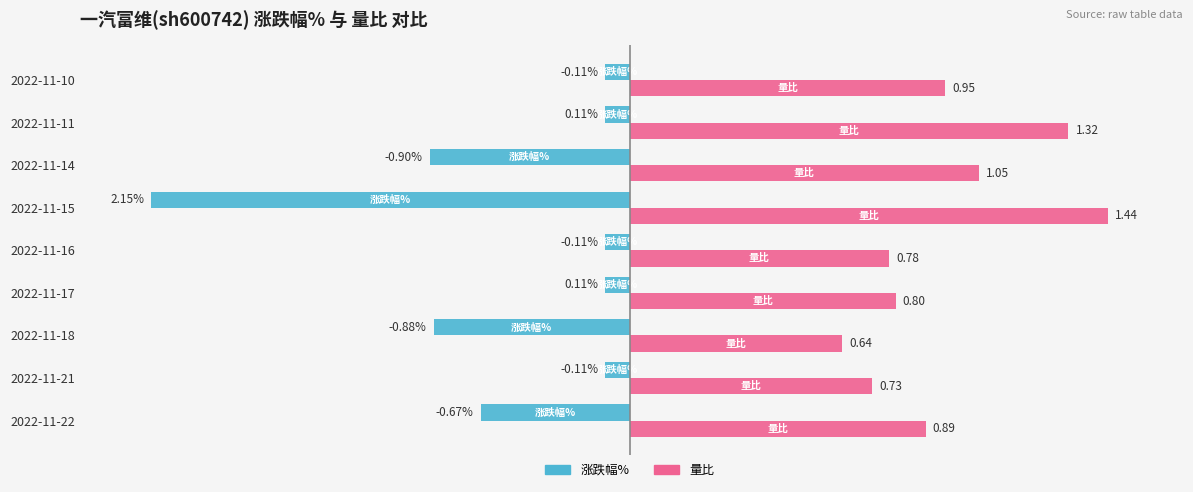

What are all the series names shown in the legend?

涨跌幅%, 量比